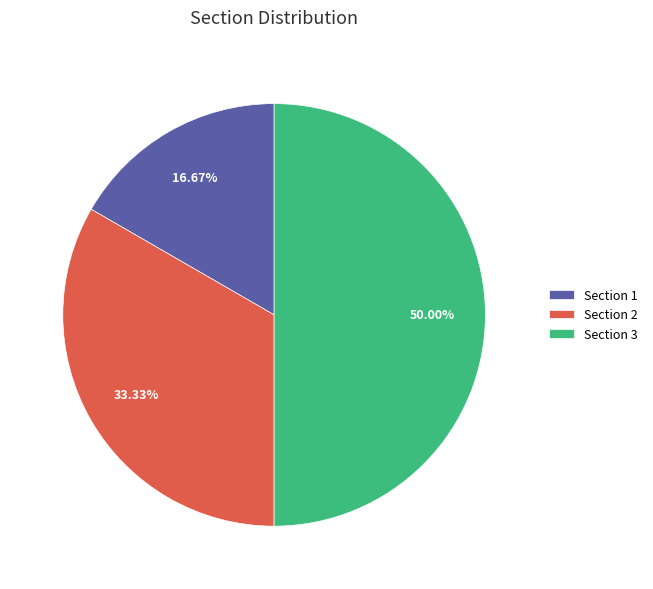

Rank the categories by value from lowest to highest.

Section 1, Section 2, Section 3